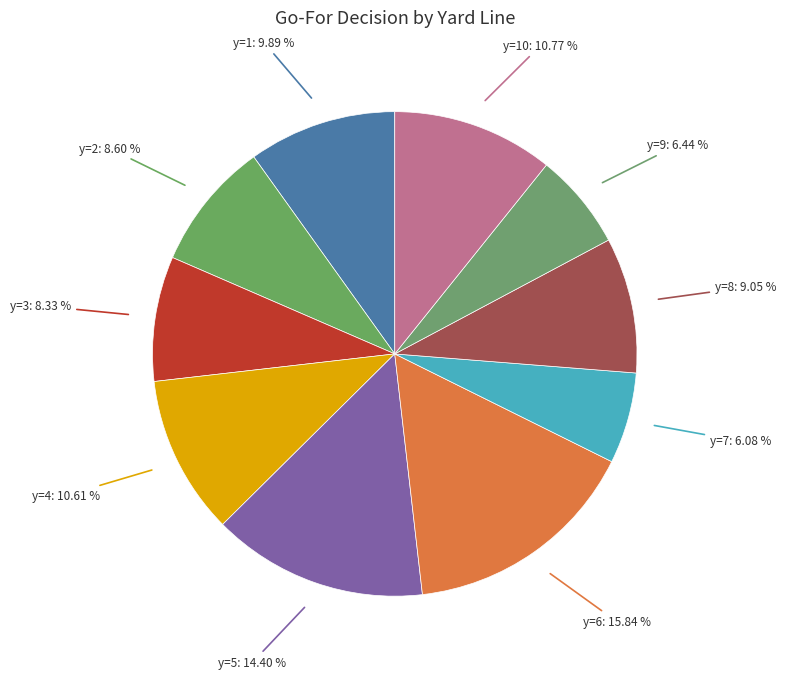

How many slices are in this pie chart?

10